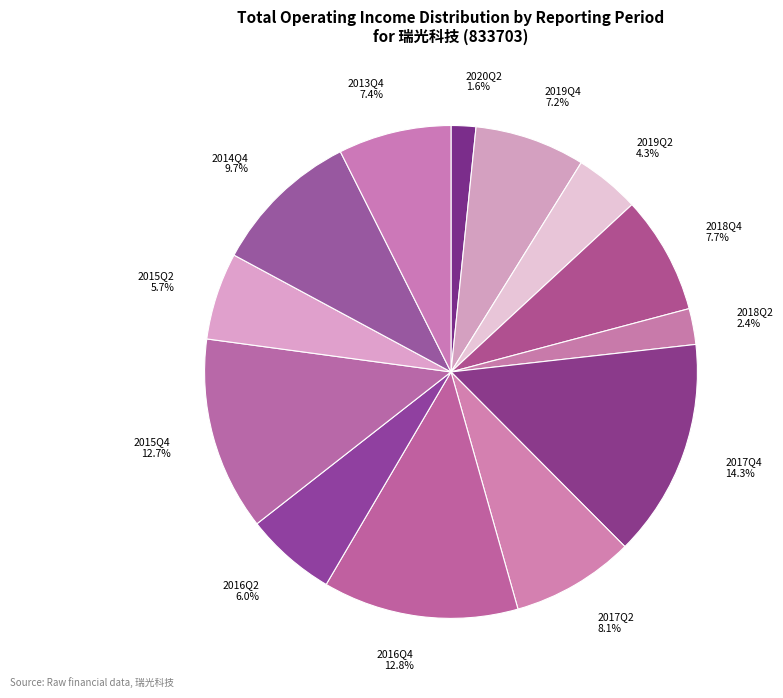

To the nearest percent, what portion does 2020Q2 represent?

2%